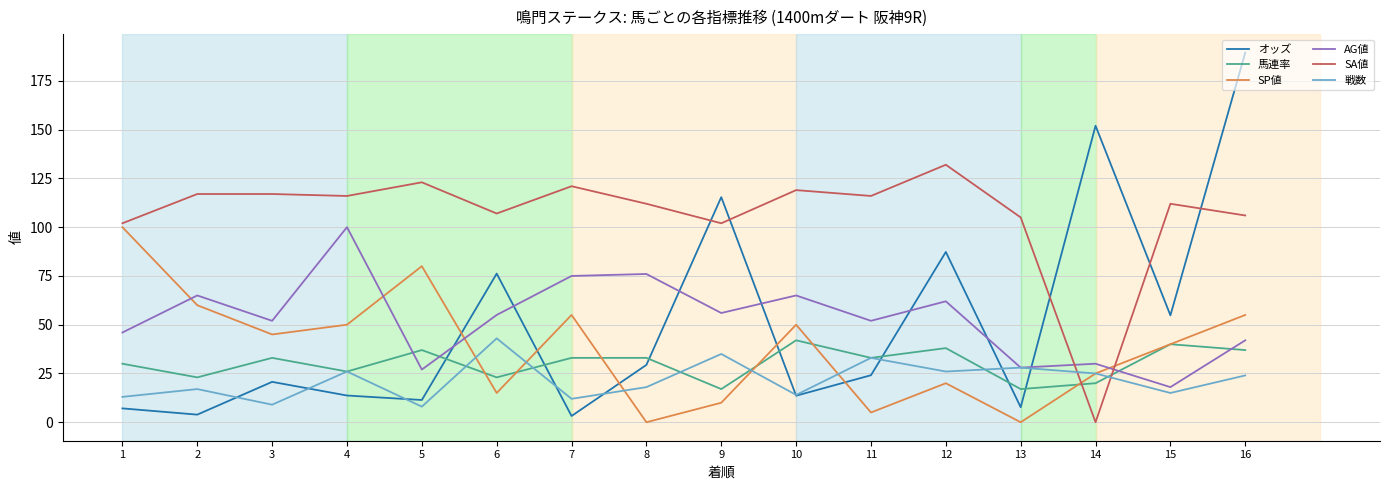

Is this an area chart (filled region under the line)?

No